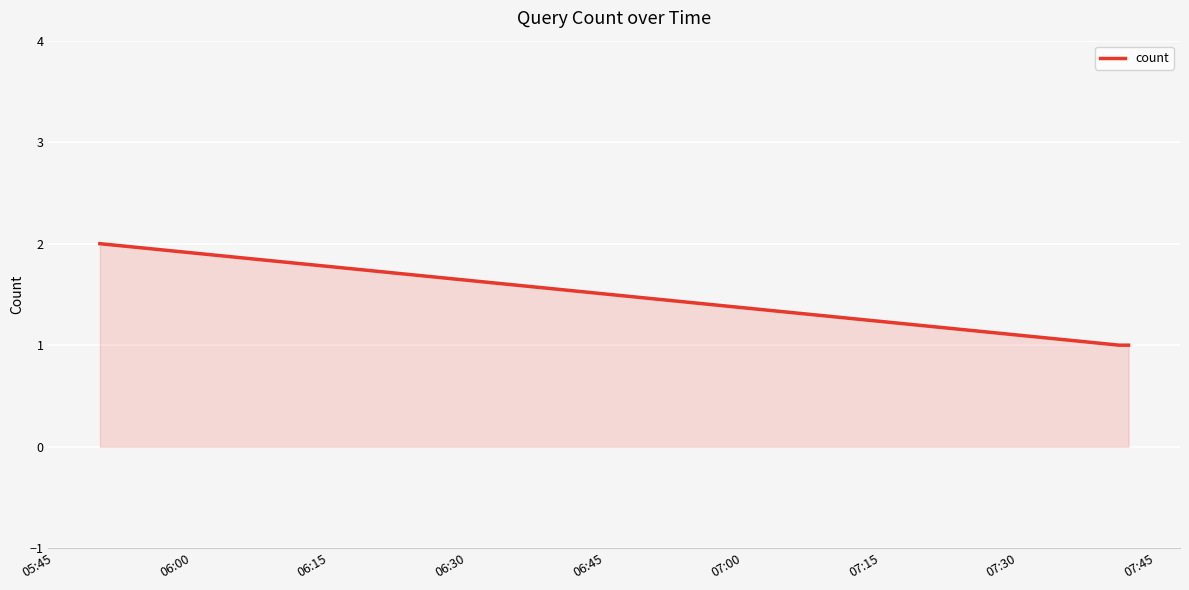

What is the sum of all values?

4